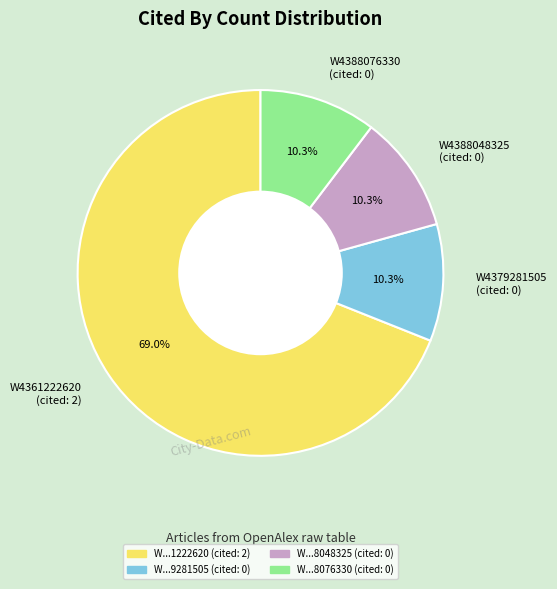

What portion of the pie excludes W4388048325 (cited: 0)?

89.7%